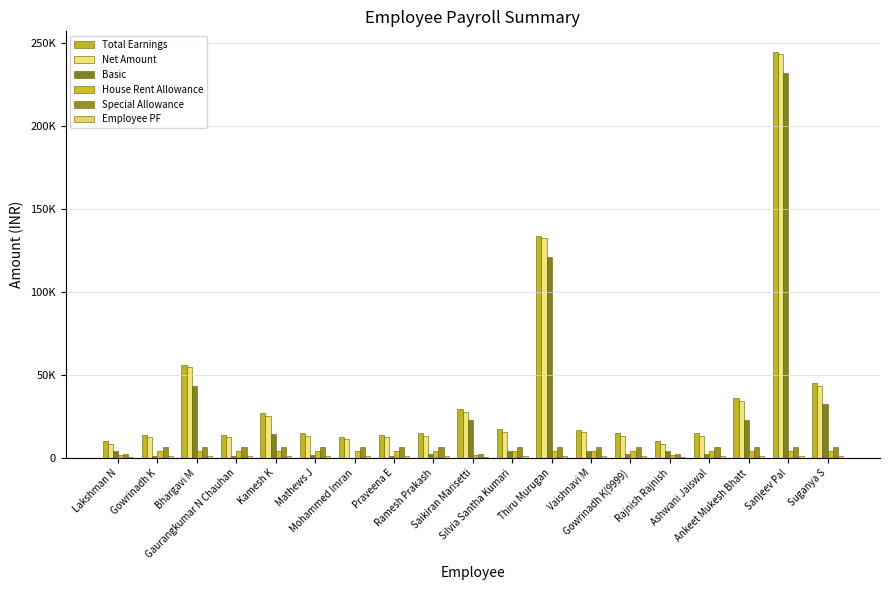

What position from the left is Silvia Santha Kumari?

11